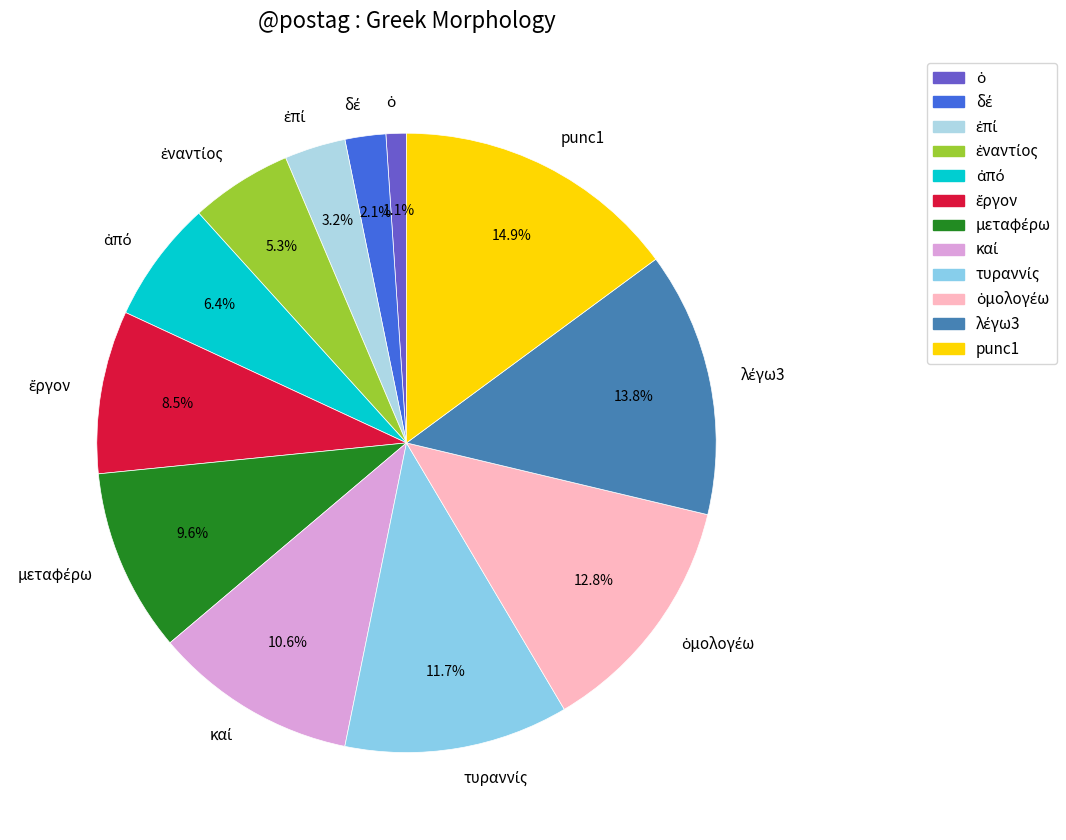

To the nearest percent, what is the difference between the largest and smallest slice percentages?

14%